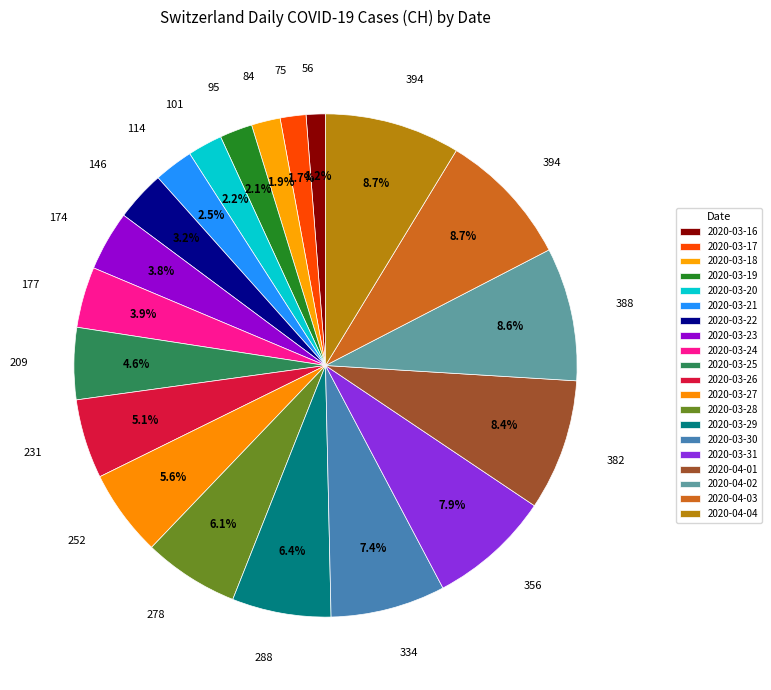

How many slices are in this pie chart?

20